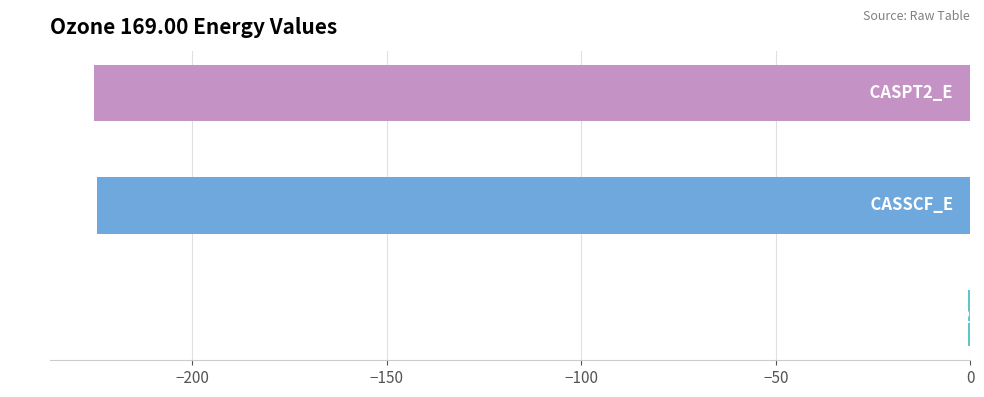

List the labels in order of value, largest first.

E2, CASSCF_E, CASPT2_E